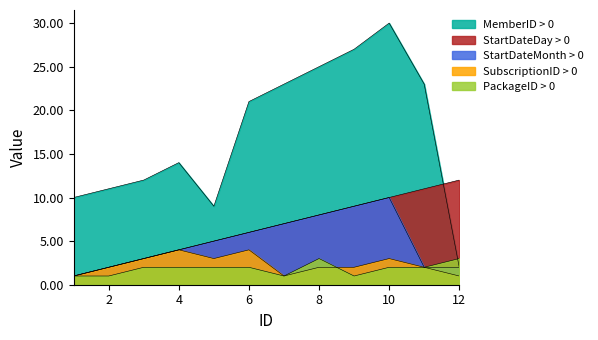

Is it true that StartDateDay equals 23 at 11?

True